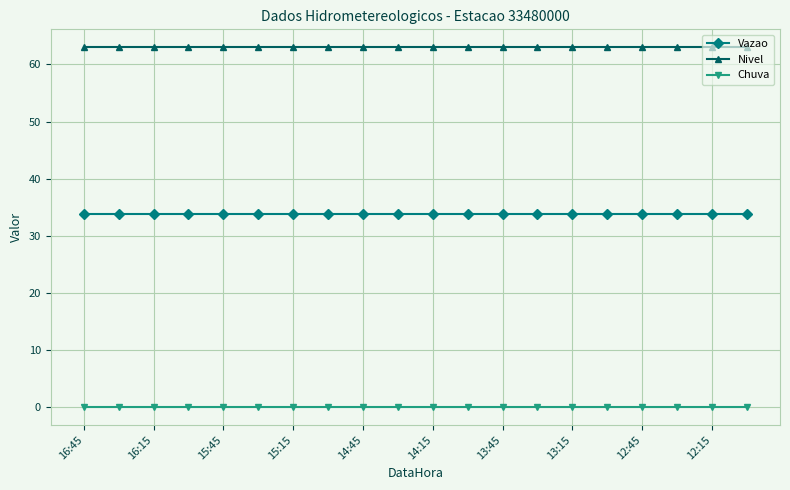

True or false: Vazao and Chuva cross at least once.

False